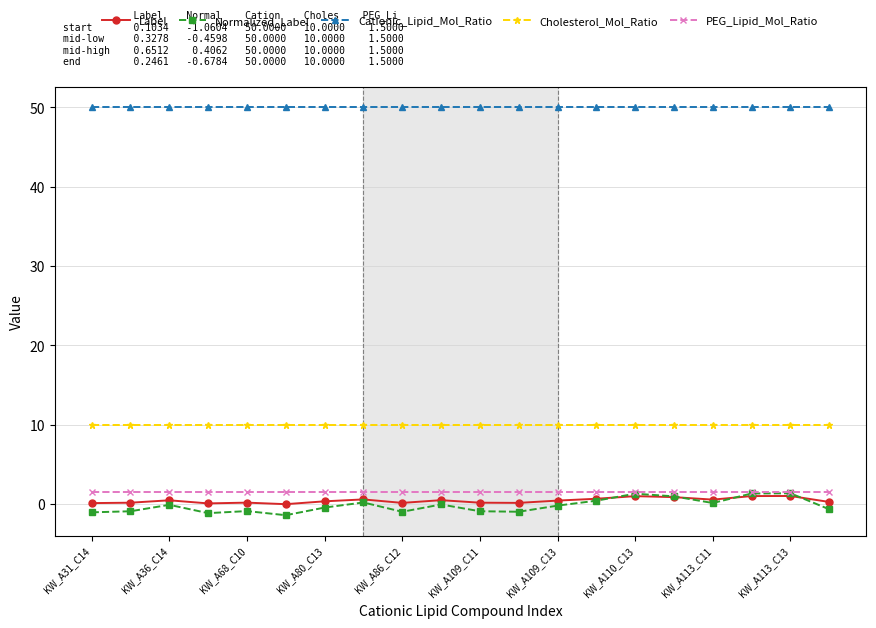

What is the value of the Cholesterol_Mol_Ratio point at the 1st from the left?

10.0